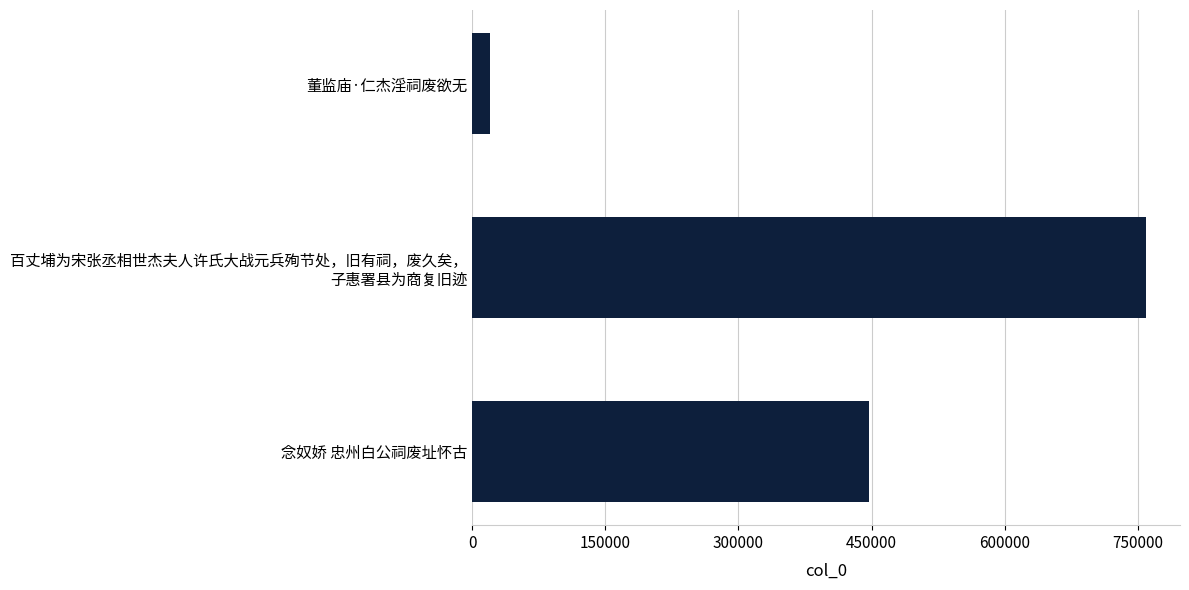

The value at 董监庙·仁杰淫祠废欲无 is 20435. True or false?

True